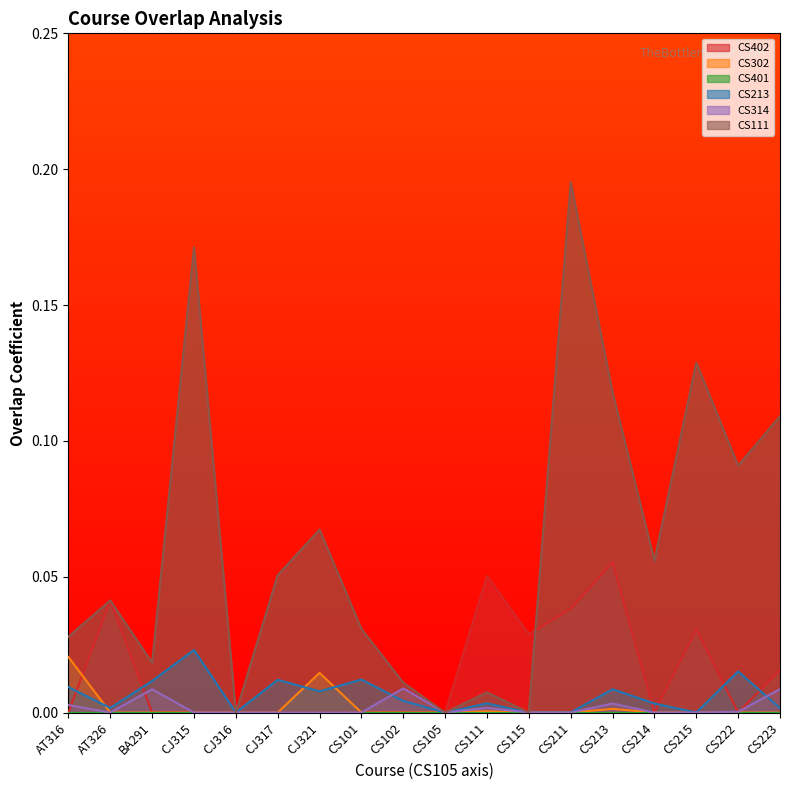

Which label corresponds to the largest value in the chart?

CS211